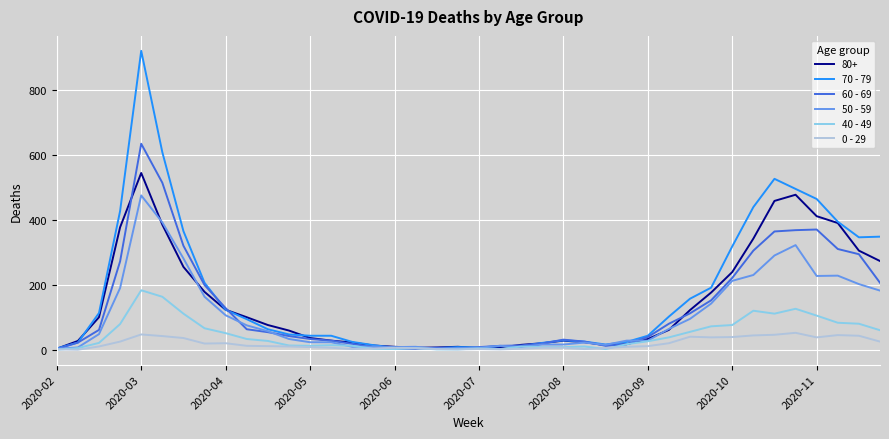

What is the maximum value for 50 - 59?

475